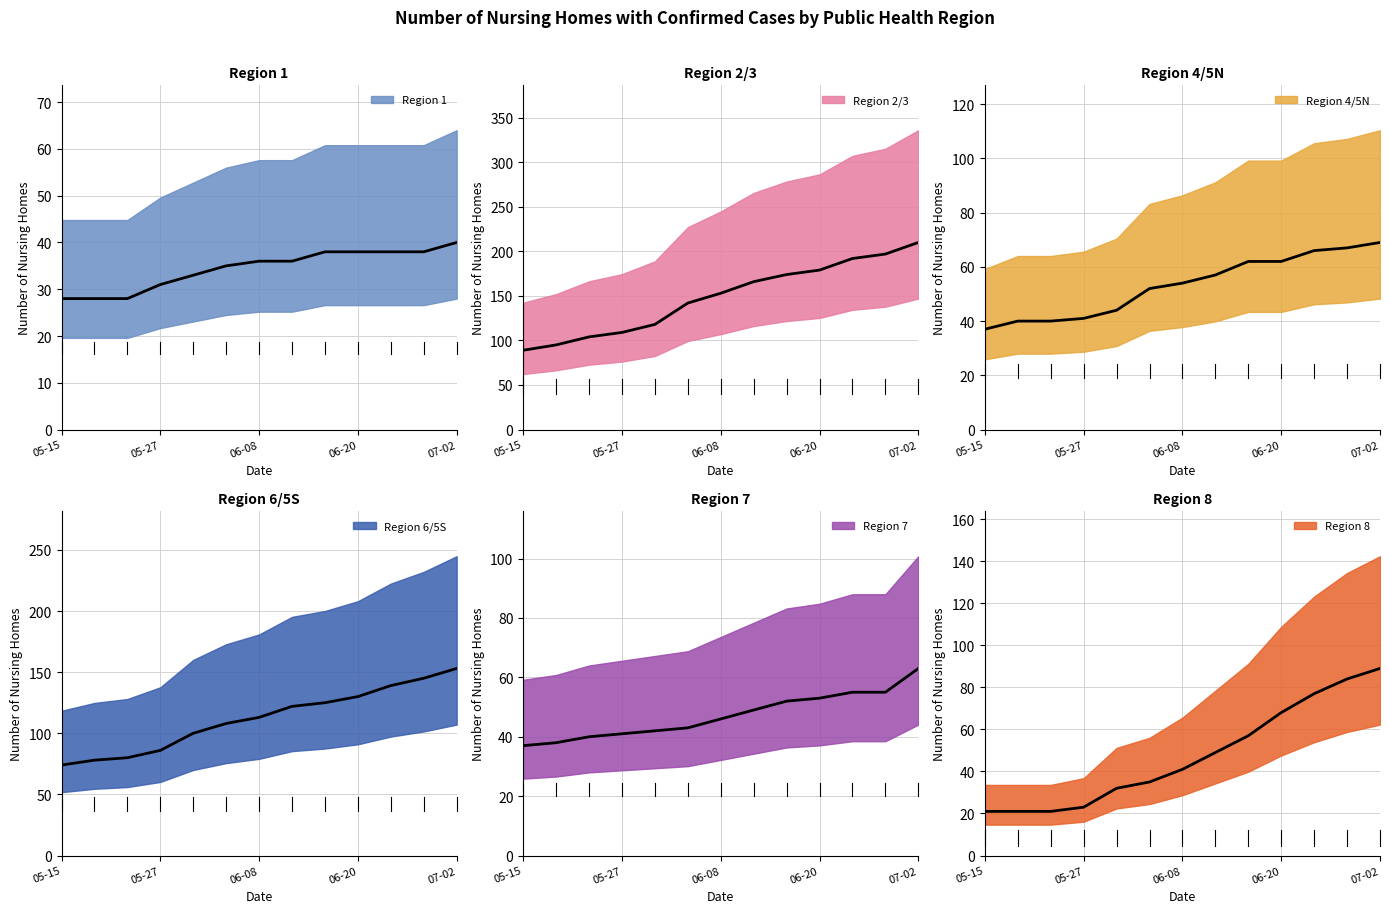

Which series has the largest total across all categories?

Region 2/3